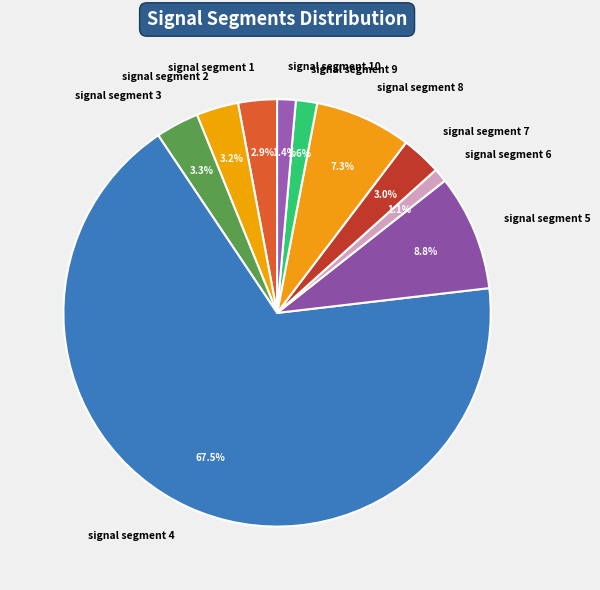

The signal segment 5 slice represents 9% of the pie. True or false?

True